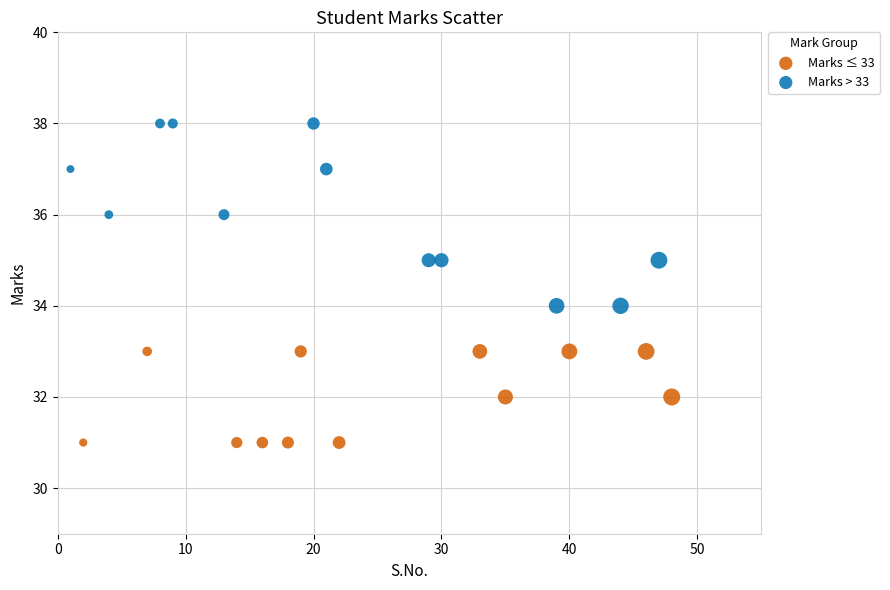

Which series reaches the minimum Y coordinate?

Marks ≤ 33